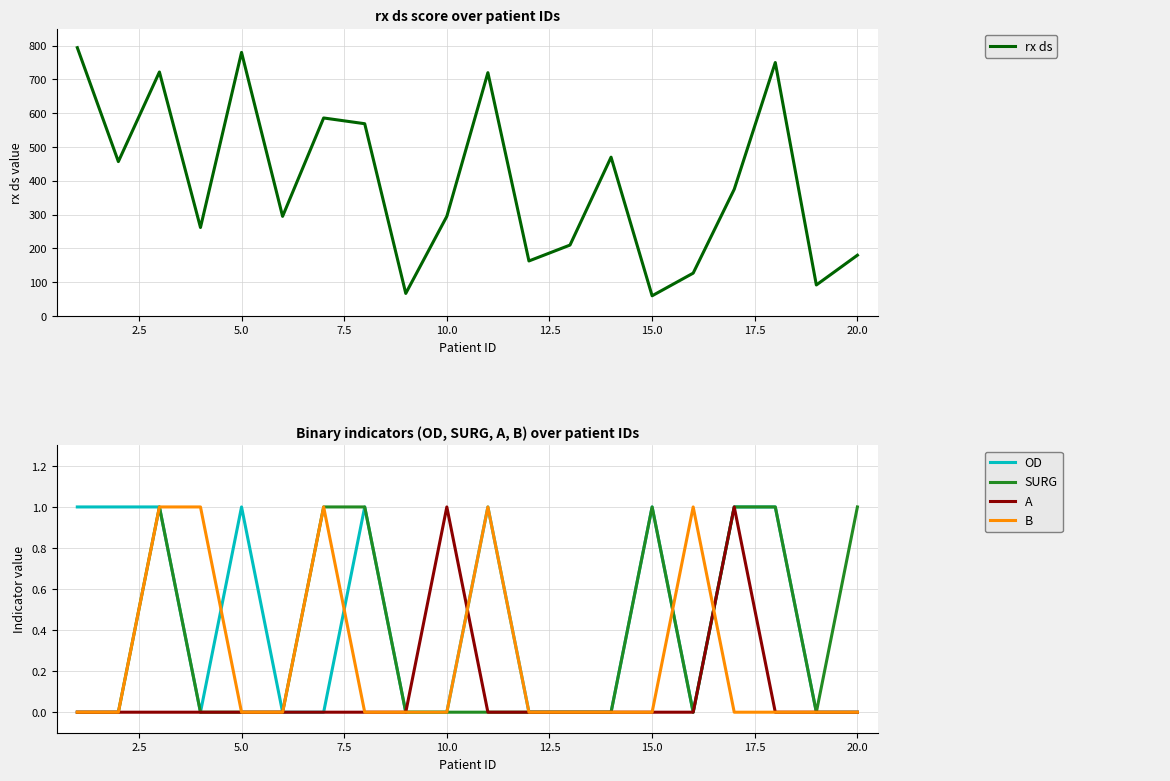

Which series has the largest total across all categories?

rx ds